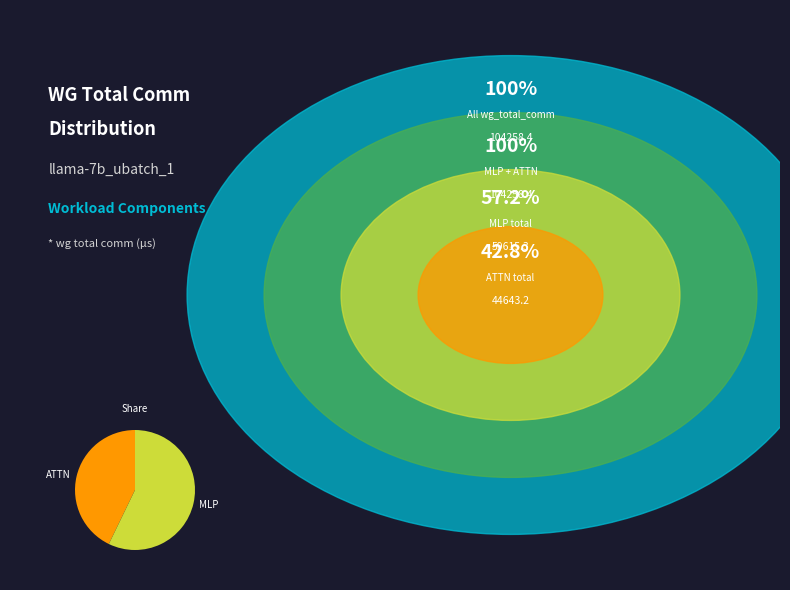

What is the ratio of the value at ATTN to the value at MLP?

0.7